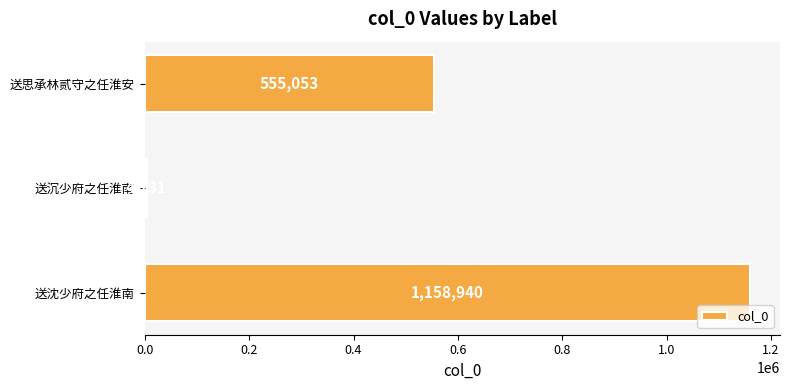

List the labels in order of value, largest first.

送沈少府之任淮南, 送思承林贰守之任淮安, 送沉少府之任淮南